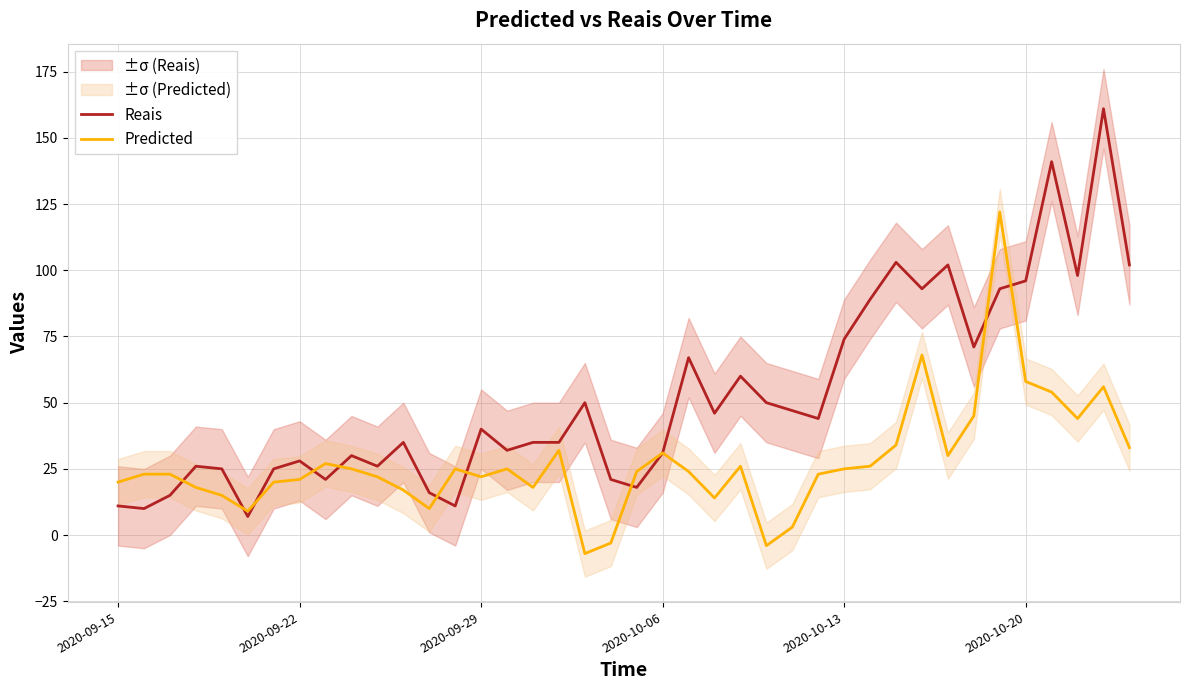

How many lines are shown in the chart?

2